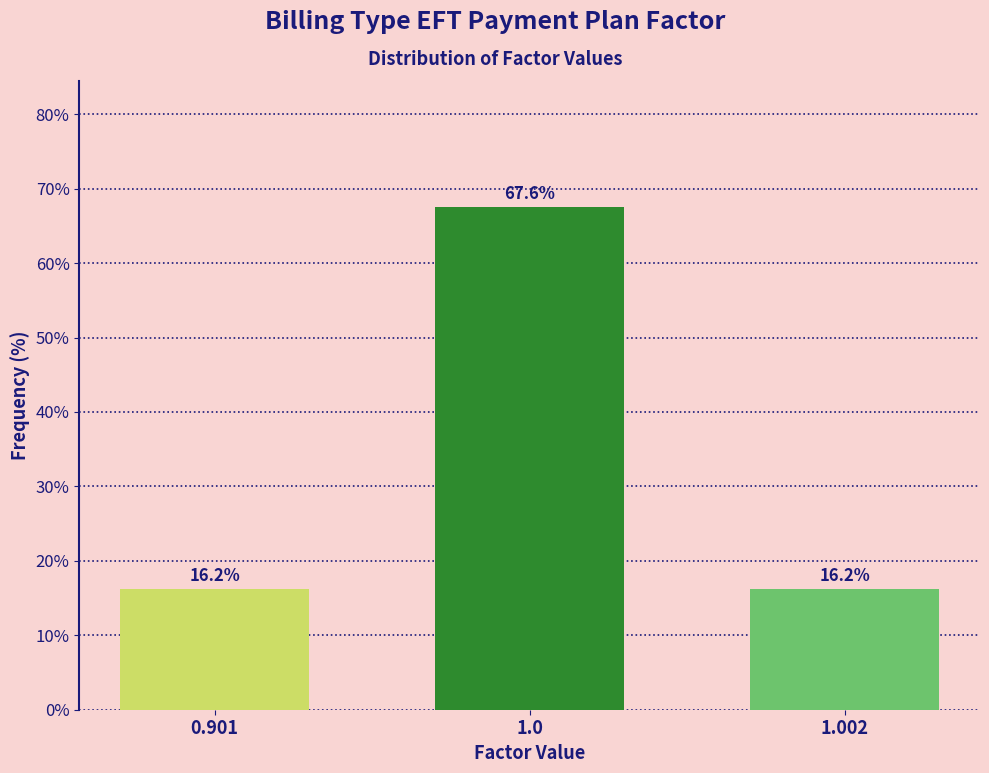

Reading left to right, what are all the values shown in this chart?

16.2	67.6	16.2